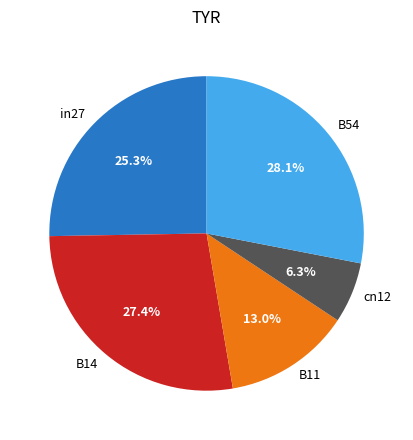

Is B14 the majority of the pie?

No